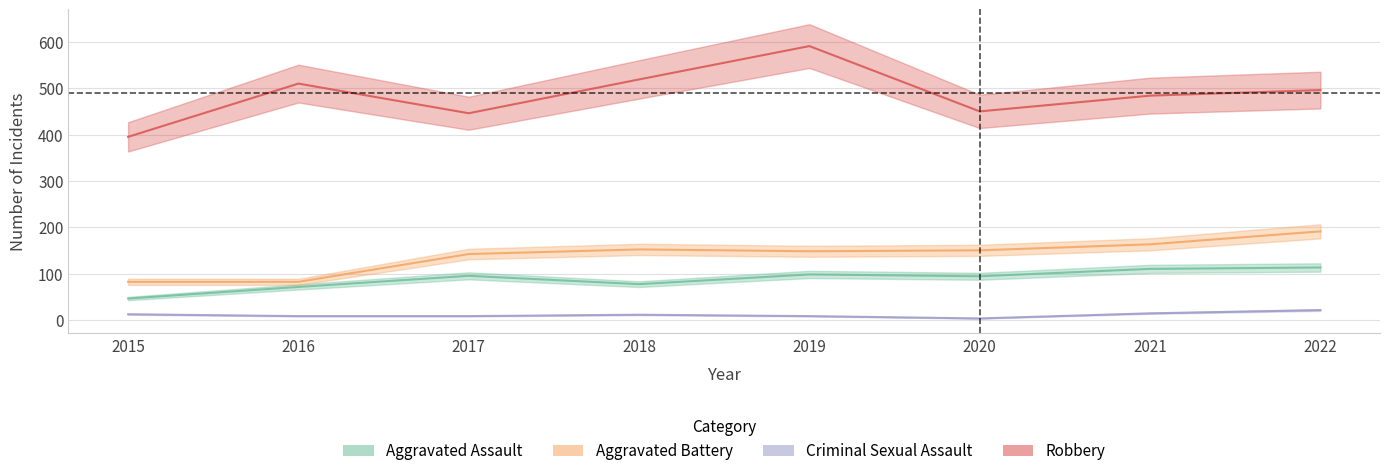

How many interior local valleys does the Aggravated Assault series have?

2